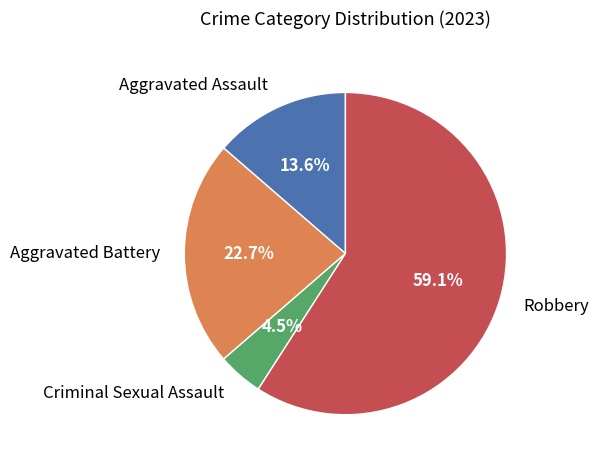

What portion of the pie excludes Aggravated Battery?

77.3%